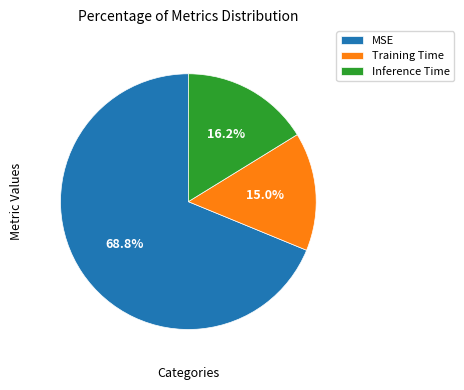

What is the majority slice?

MSE